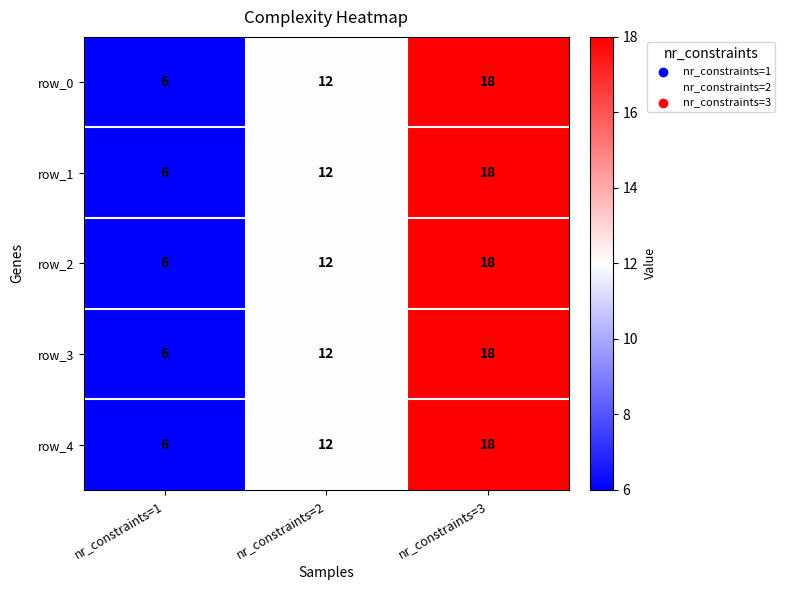

Count the number of data series in this chart.

5